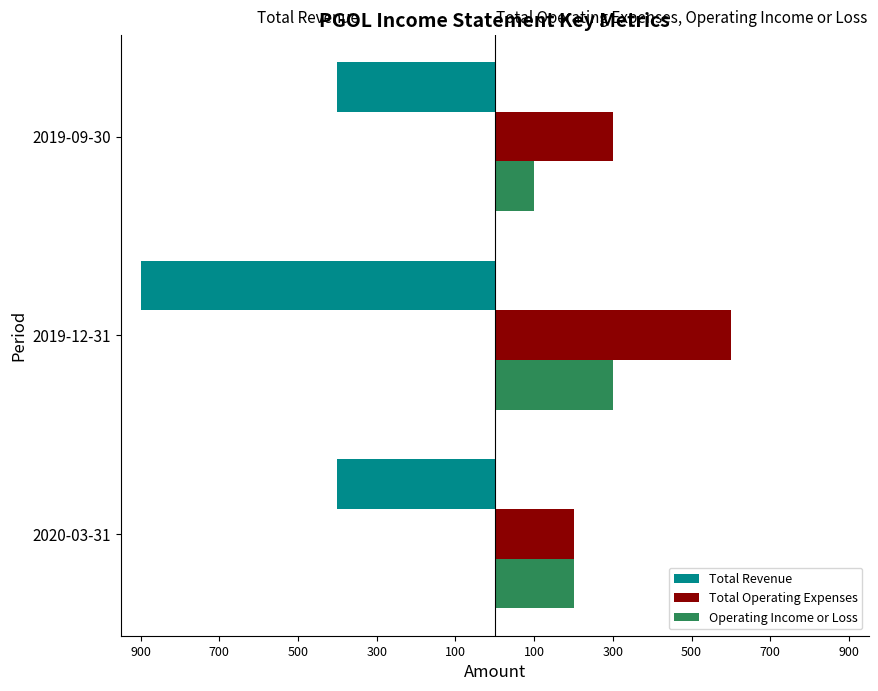

What are all the series names shown in the legend?

Total Revenue, Total Operating Expenses, Operating Income or Loss